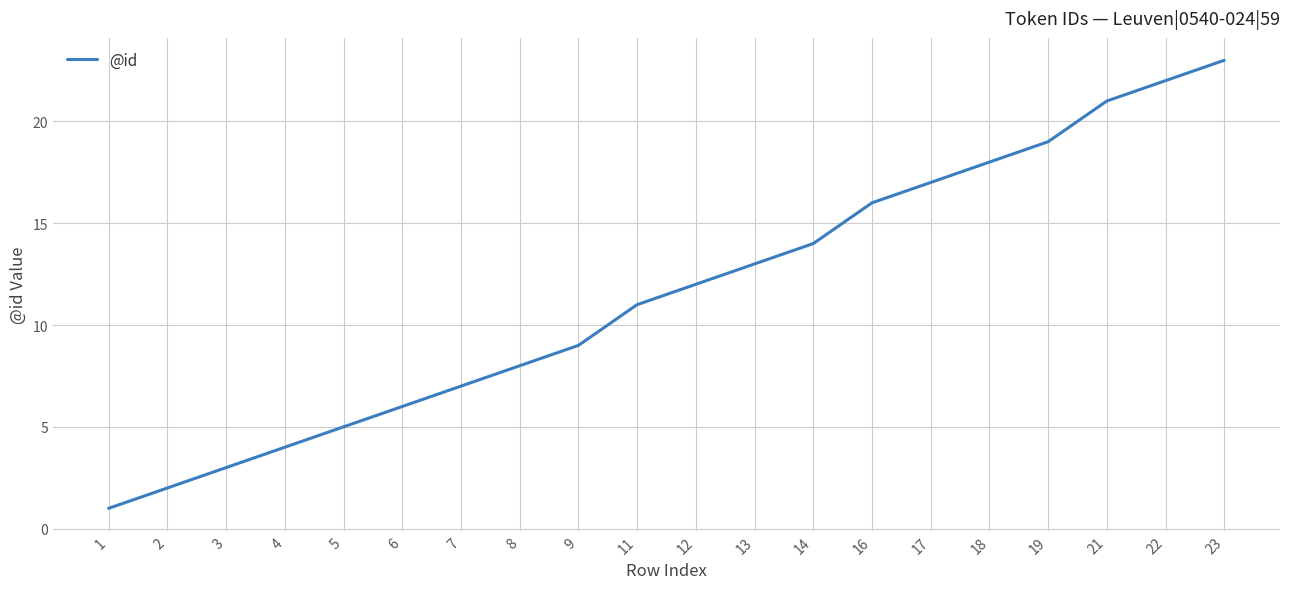

Reading left to right, what are all the values shown in this chart?

1	2	3	4	5	6	7	8	9	11	12	13	14	16	17	18	19	21	22	23